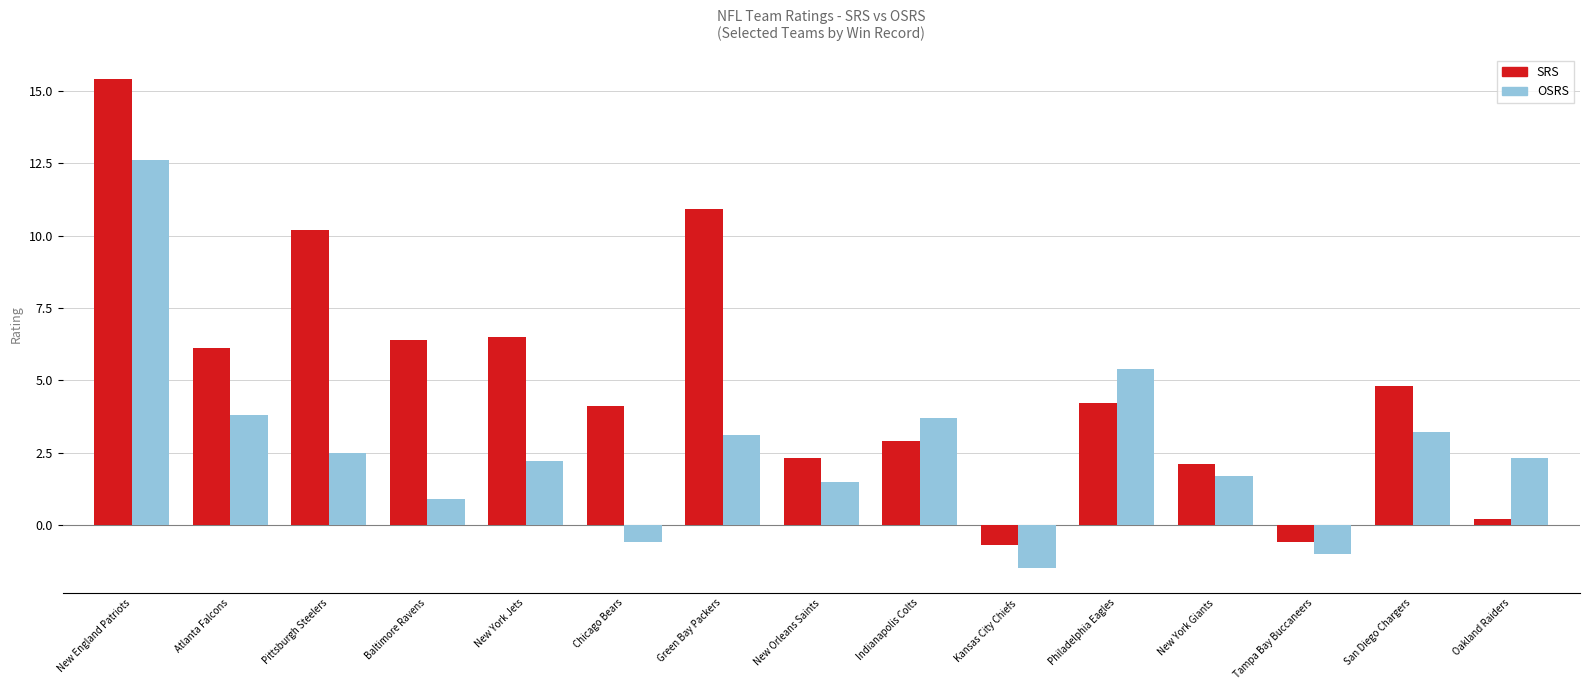

Reading left to right, extract all data points from this chart.

SRS: 15.4	6.1	10.2	6.4	6.5	4.1	10.9	2.3	2.9	-0.7	4.2	2.1	-0.6	4.8	0.2
OSRS: 12.6	3.8	2.5	0.9	2.2	-0.6	3.1	1.5	3.7	-1.5	5.4	1.7	-1.0	3.2	2.3